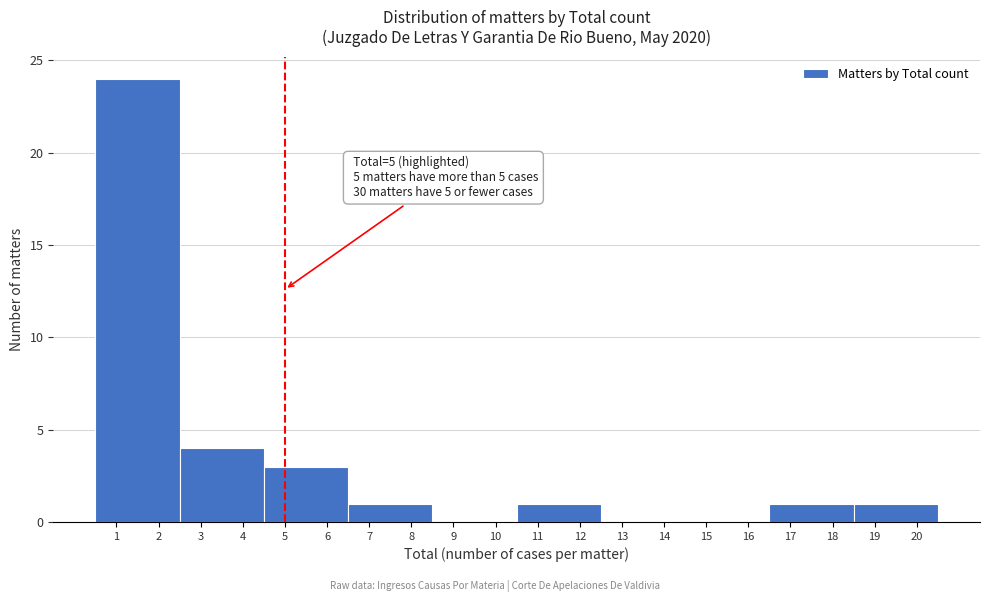

Over which range of the x-axis is the bar tallest?

0.5 to 2.5